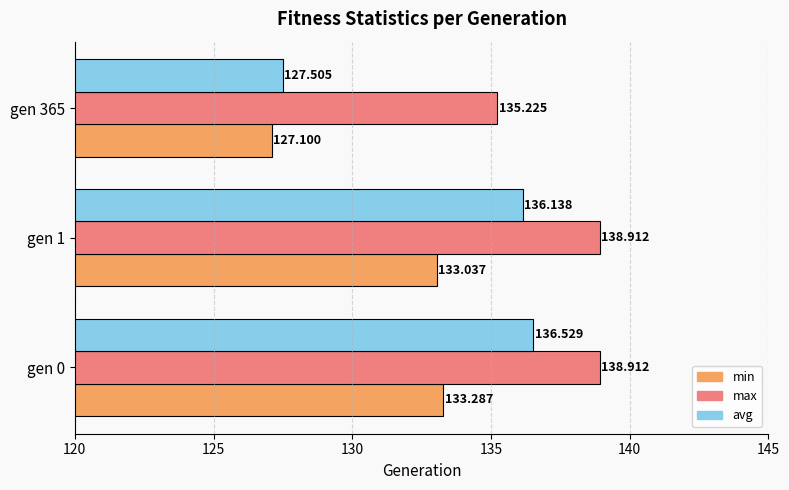

At which label is min closest to 130?

gen 365